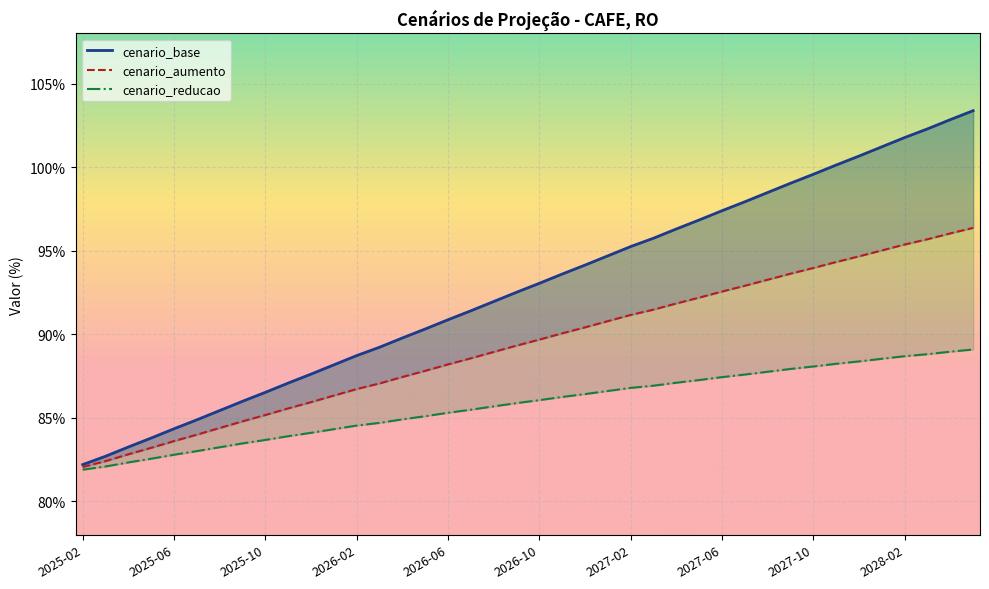

List the series in order of their peak value, highest first.

cenario_base, cenario_aumento, cenario_reducao